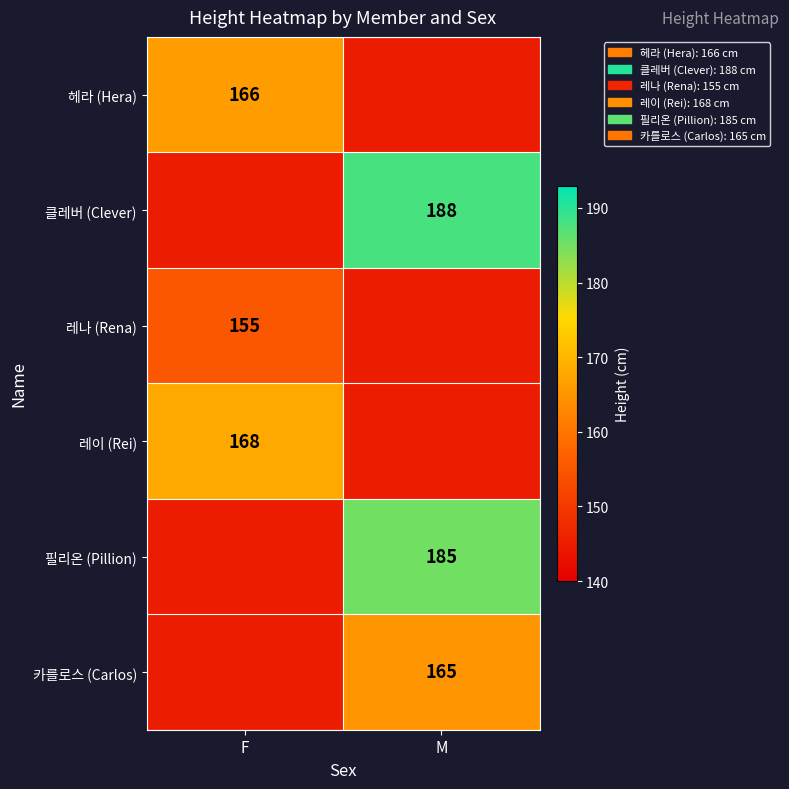

At which category is the sum across all series the highest?

M